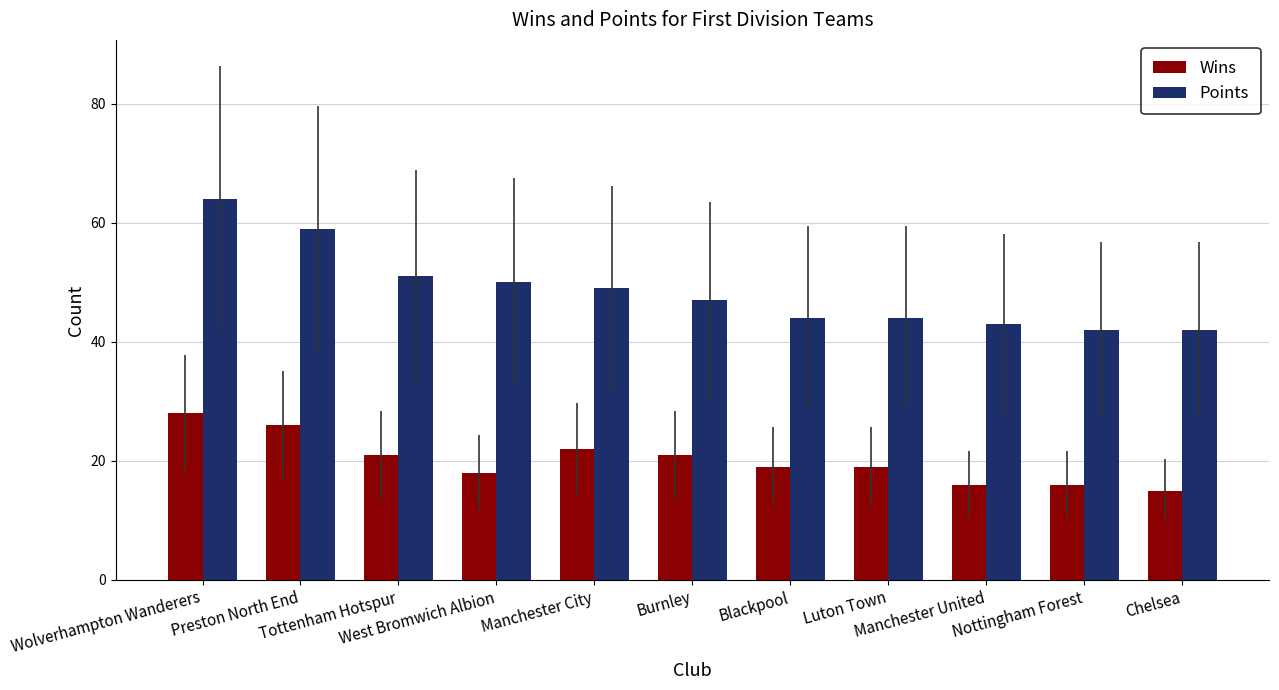

The Wins series shows 32 at Blackpool. True or false?

False